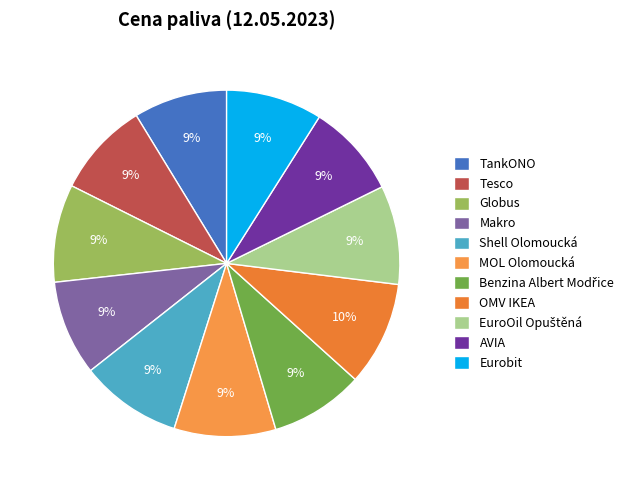

How many segments does this pie chart have?

11